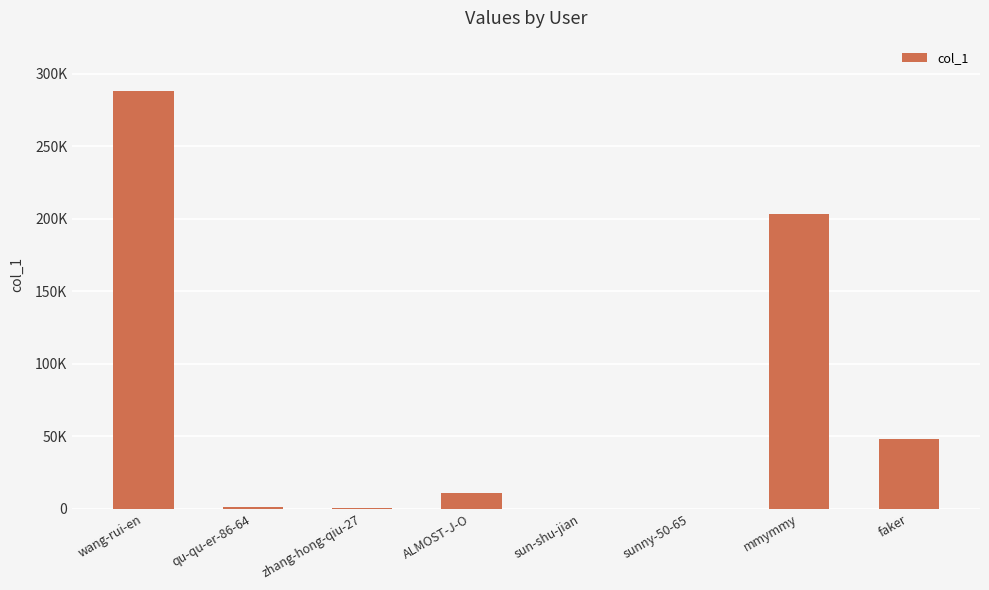

Where is the data nearest to the value 144119?

mmymmy